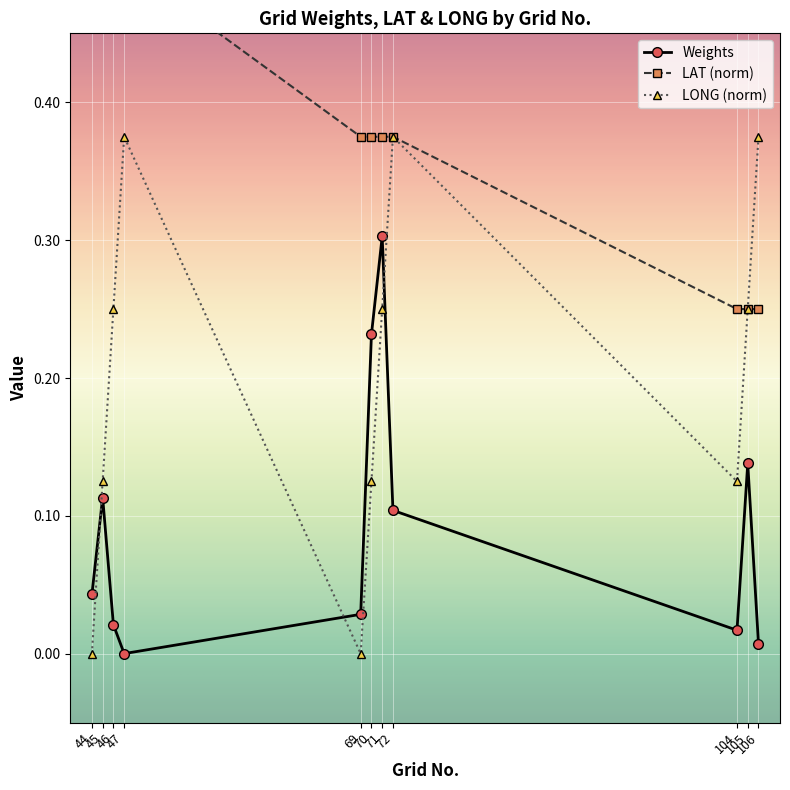

Between which two adjacent categories do LONG and Weights first intersect?

44 and 45